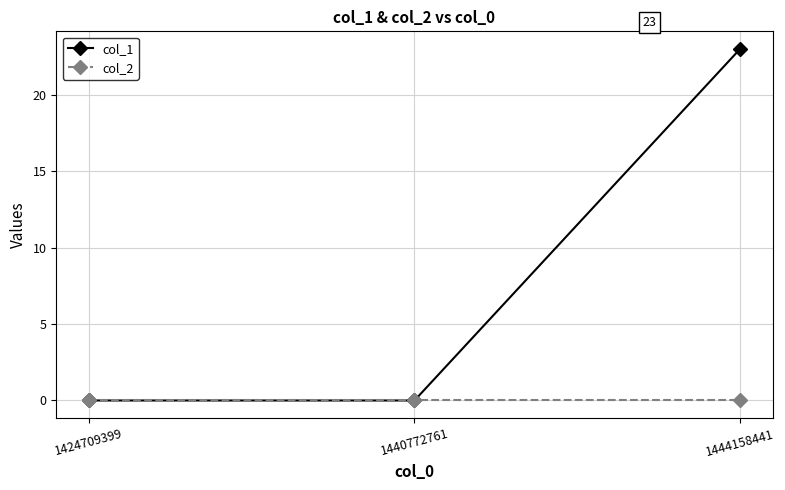

The value of col_1 at 1440772761 is -10. True or false?

False